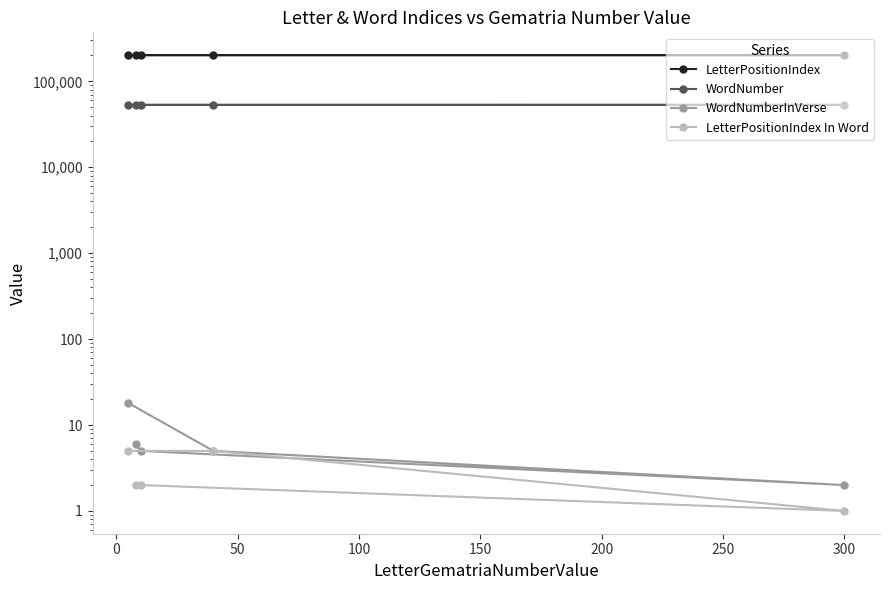

Reading left to right, list all the values displayed in this chart.

LetterPositionIndex: 201807	201754	201701	201648	201595
WordNumber: 53205	53192	53179	53165	53151
WordNumberInVerse: 18	5	2	5	6
LetterPositionIndex In Word: 5	5	1	2	2